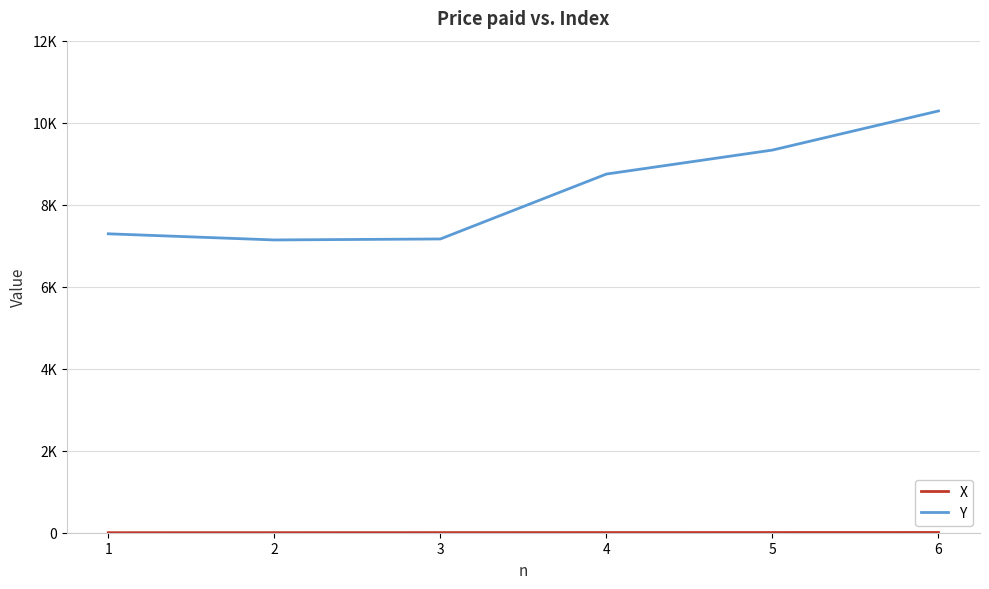

What is the sum of the X values at 4 and 3?

7